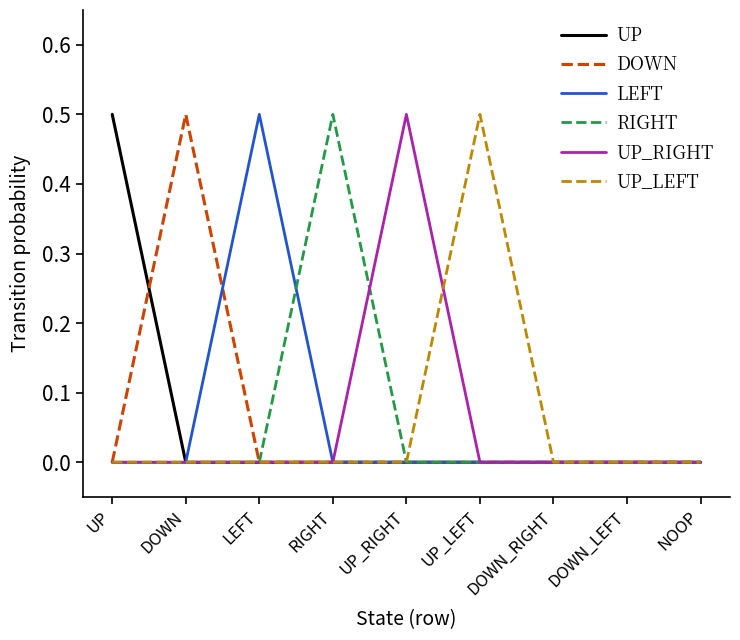

True or false: UP_LEFT has a value of 0.7 at UP_LEFT.

False